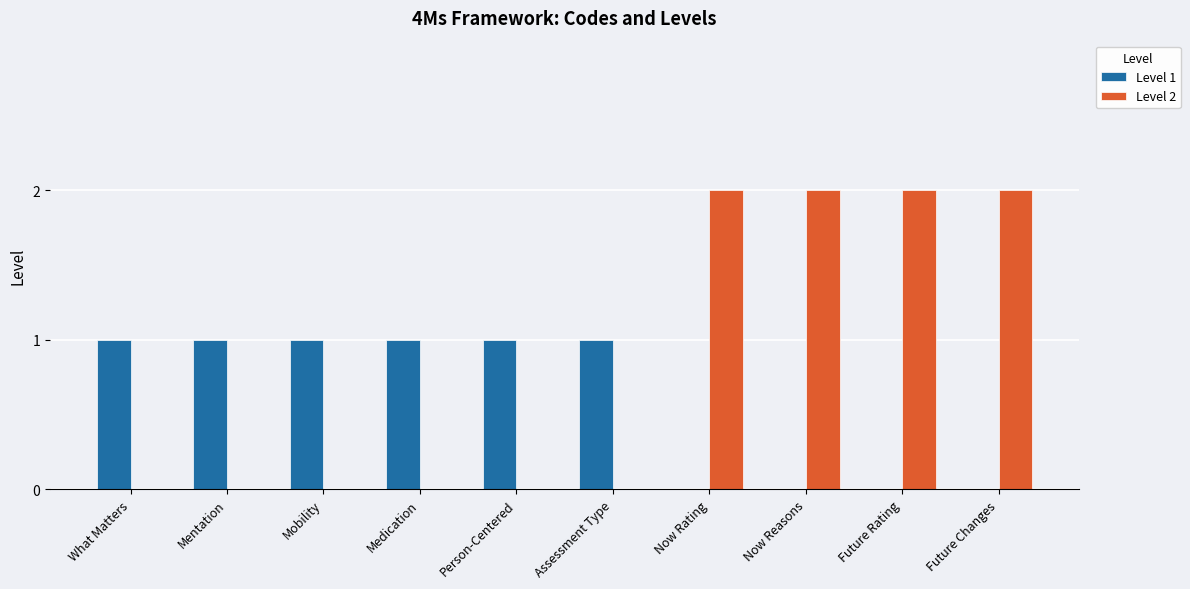

Which series has the largest total across all categories?

Level 2